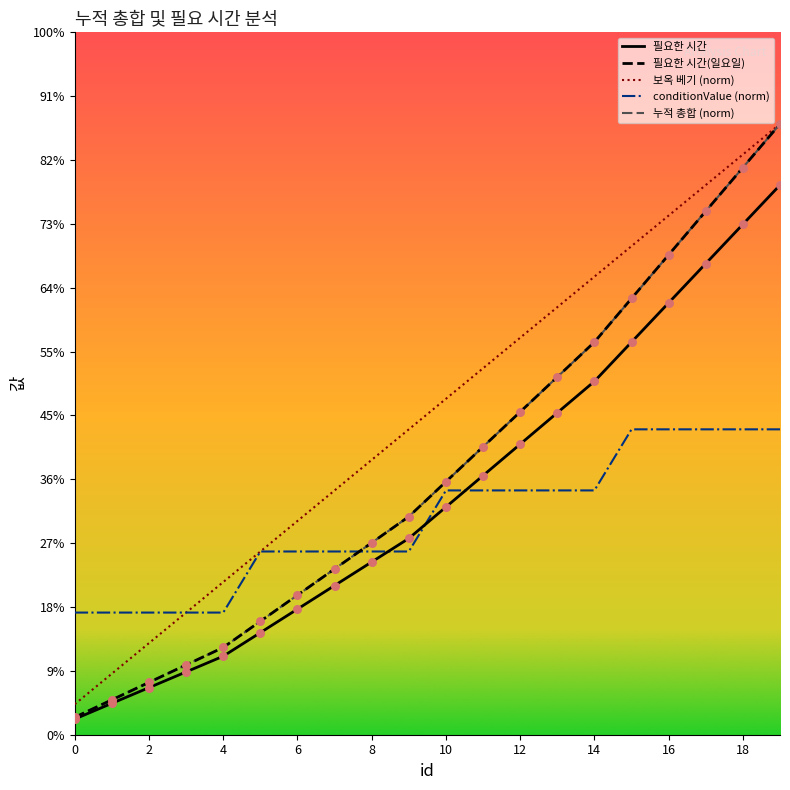

Which series has the largest total across all categories?

보옥 베기 (norm)